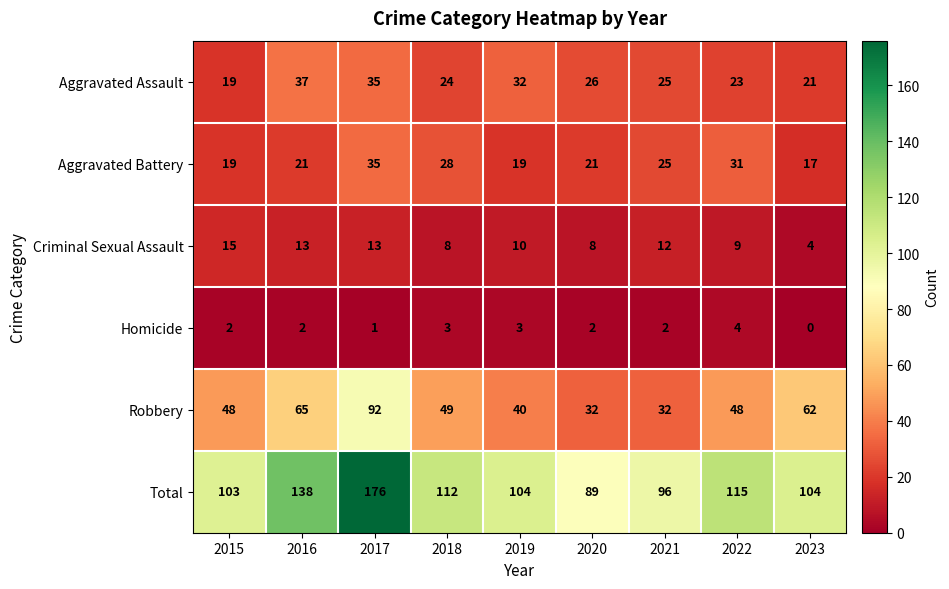

At which category is the sum across all series the highest?

2017